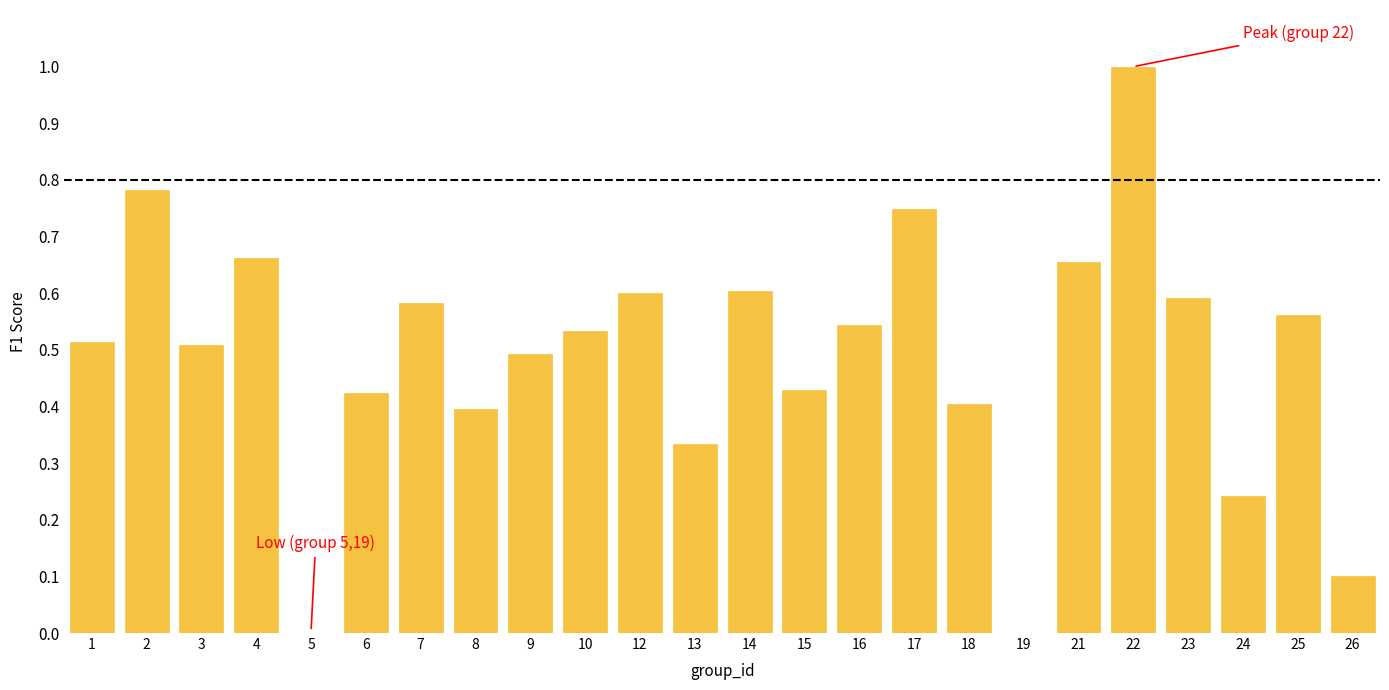

What is the sum of the values at 3 and 25?

1.1